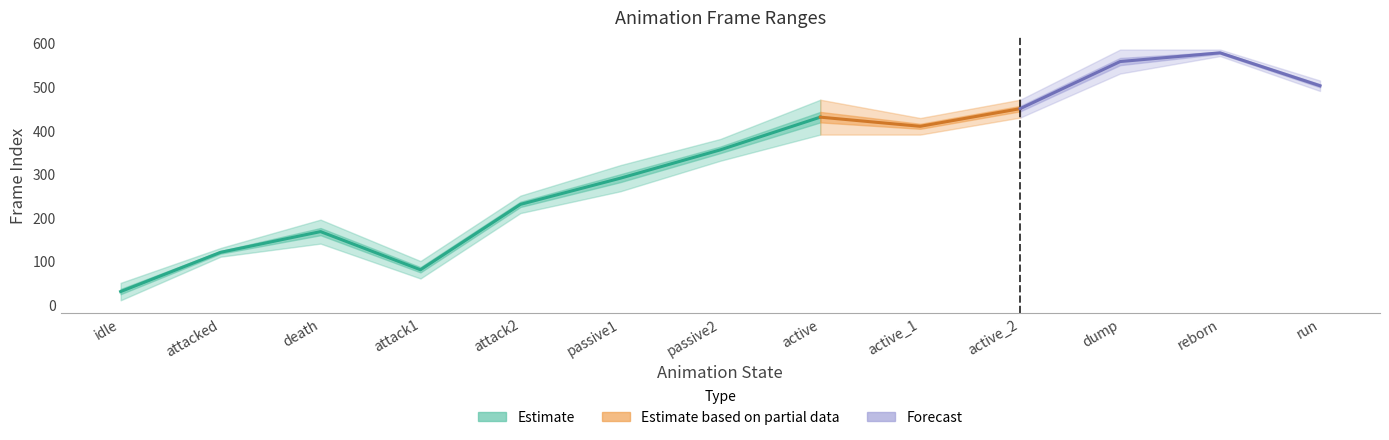

At which category is the sum across all series the highest?

reborn